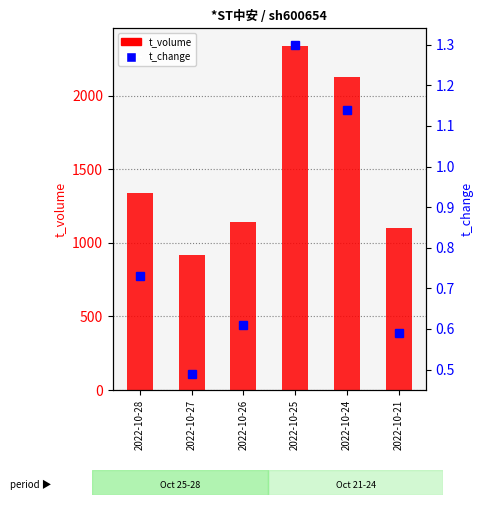

Is the value of t_volume at 2022-10-21 greater than the value of t_change at 2022-10-27?

Yes